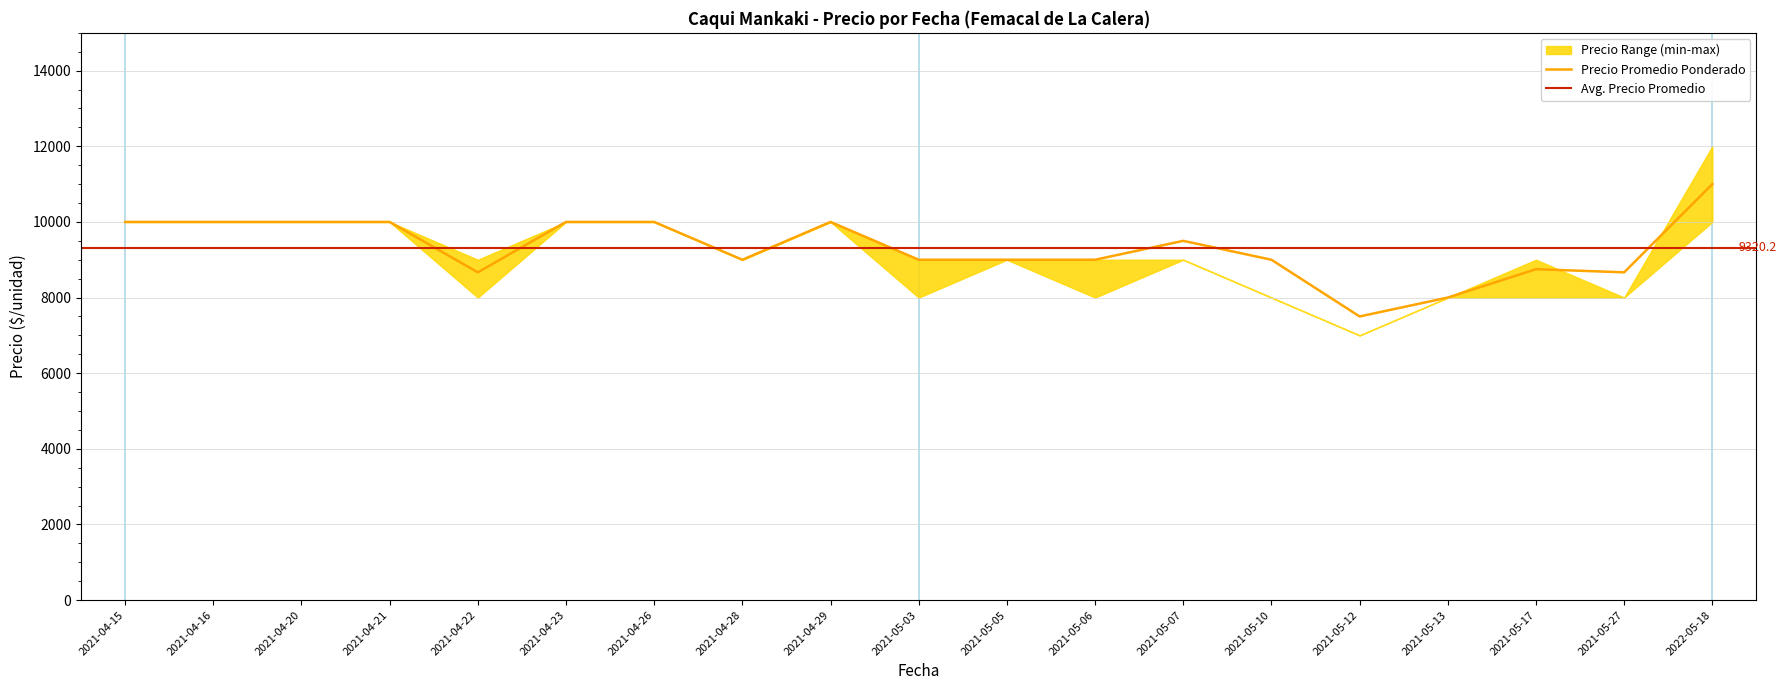

Which category has the lowest value across all series?

2021-05-12